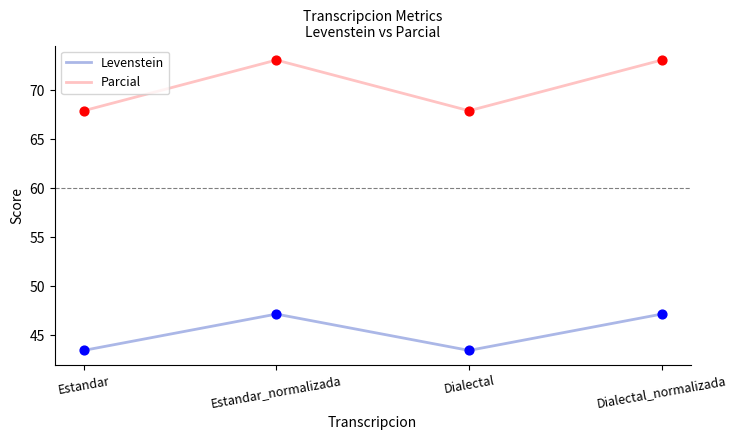

What are all the series names shown in the legend?

Levenstein, Parcial